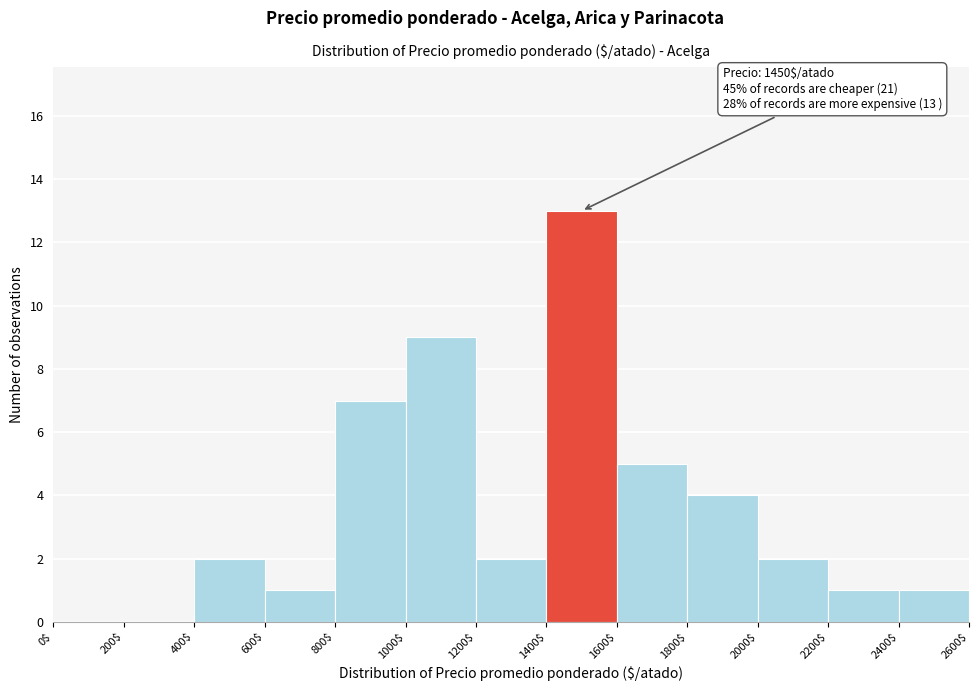

Which range on the x-axis has the tallest bar?

1400$ to 1600$